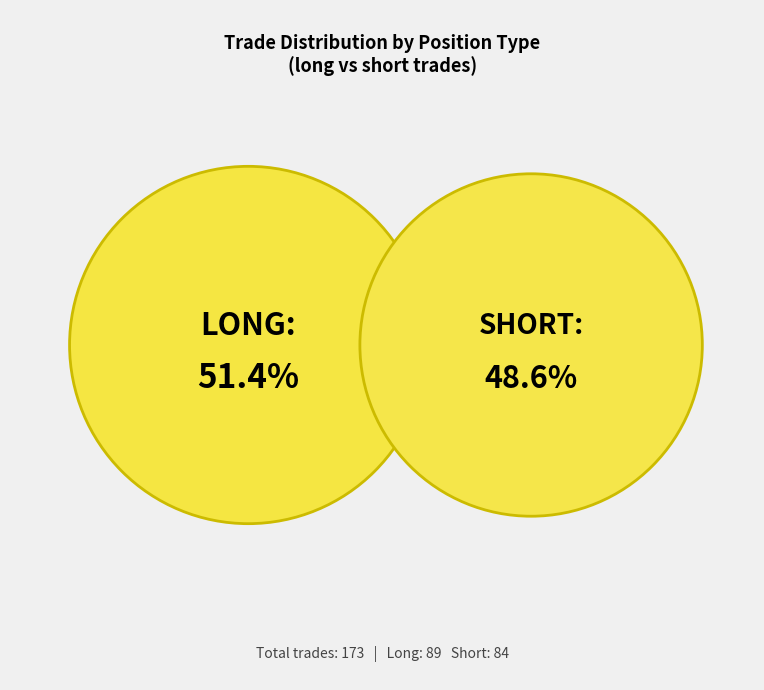

The short slice represents 49% of the pie. True or false?

True